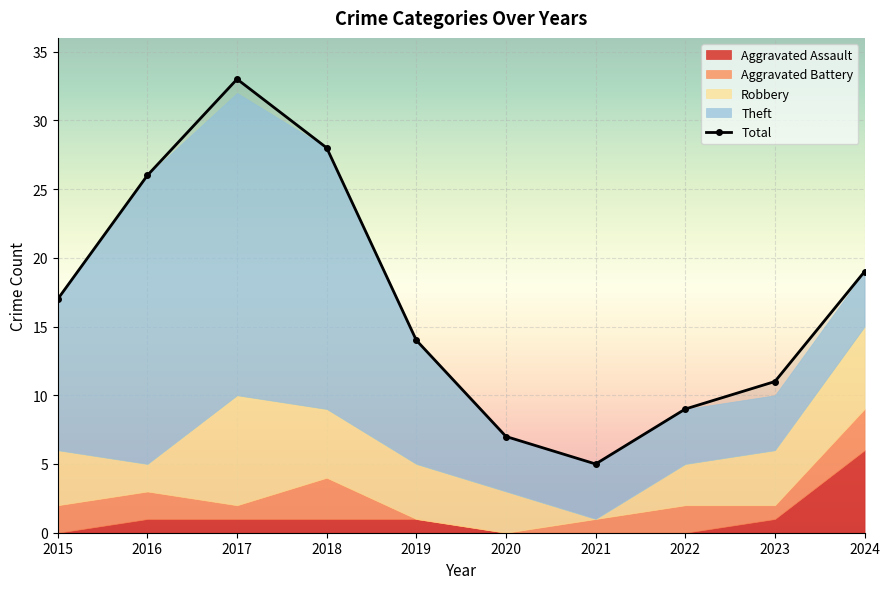

Reading left to right, what are all the values shown in this chart?

2015=17	2016=26	2017=33	2018=28	2019=14	2020=7	2021=5	2022=9	2023=11	2024=19